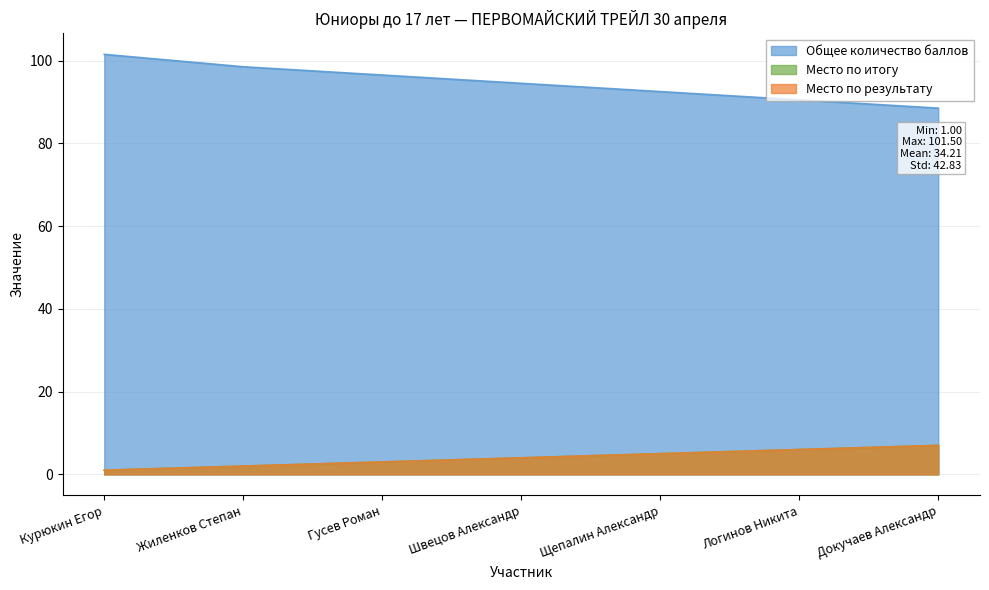

Count the number of categories in the chart.

7